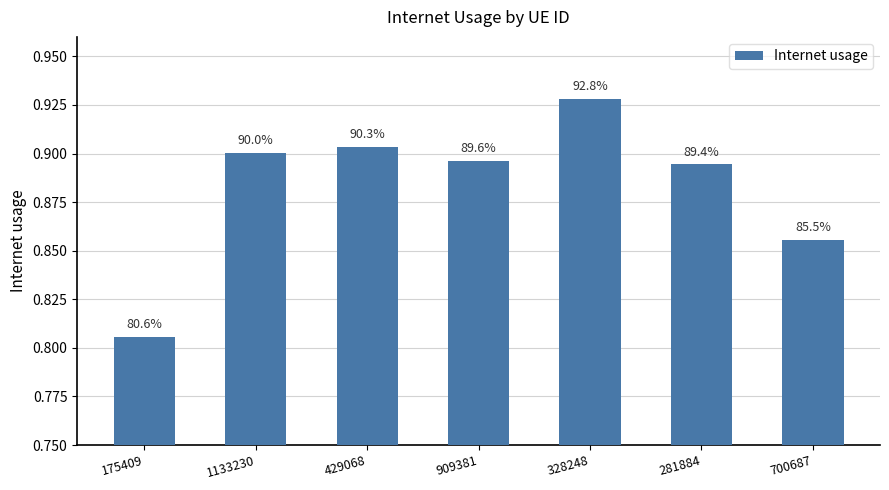

Between 700687 and 328248, which is larger?

328248